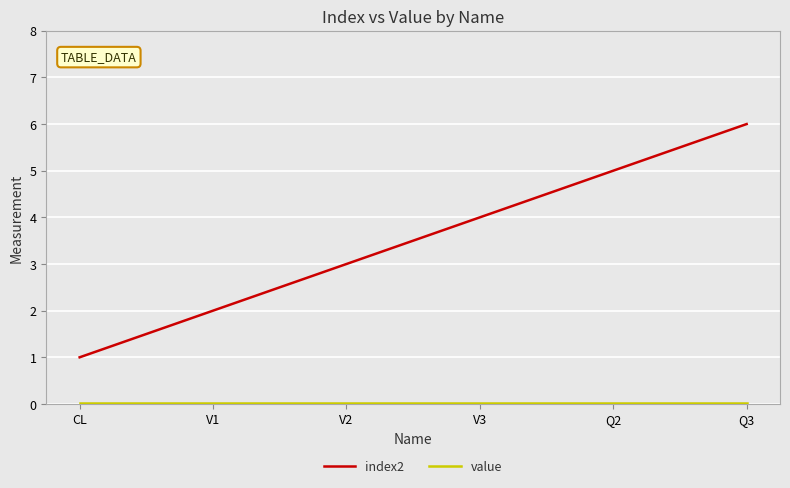

Is it true that index2 equals 2.0 at V1?

True